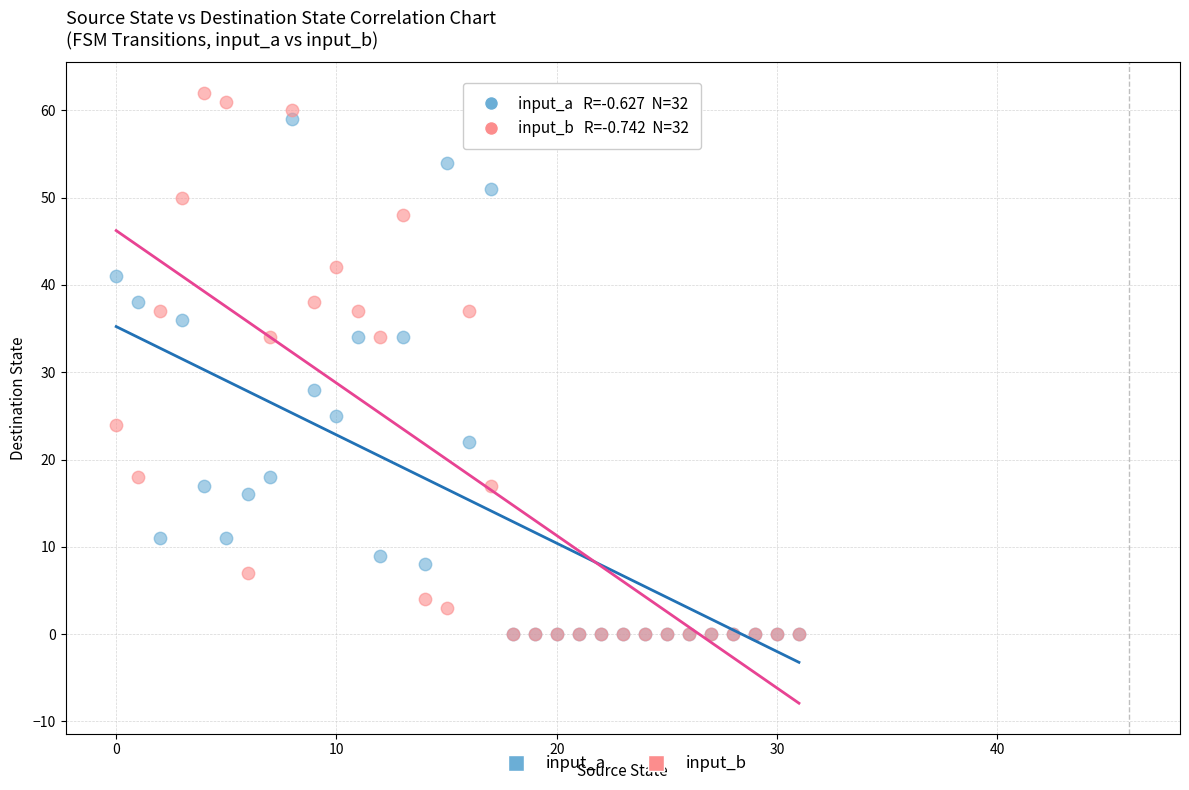

In the input_a series, what Y value is closest to 29?

28